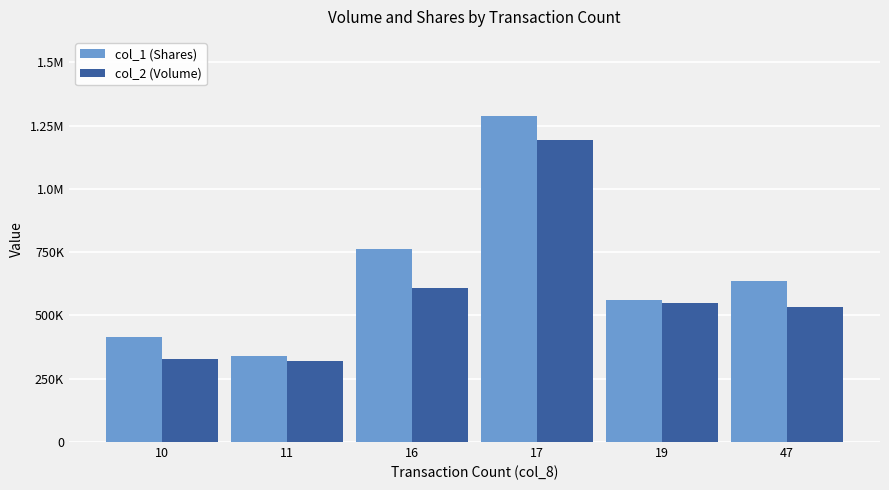

What is the difference between the highest and lowest values at 47?

100590